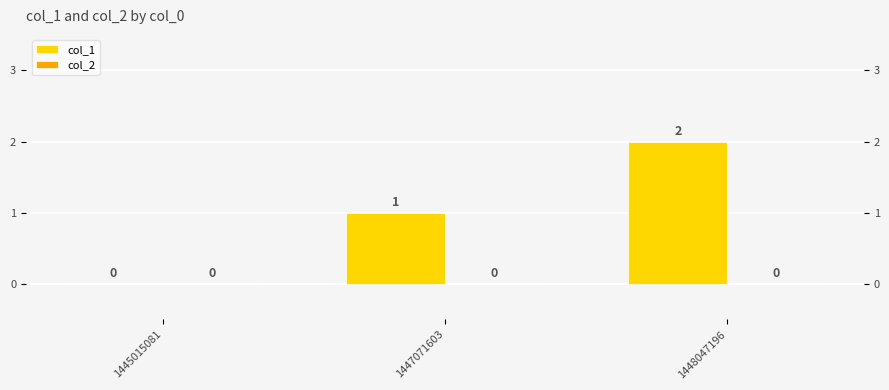

Reading left to right, what are all the values shown in this chart?

col_1: 0	1	2
col_2: 0	0	0